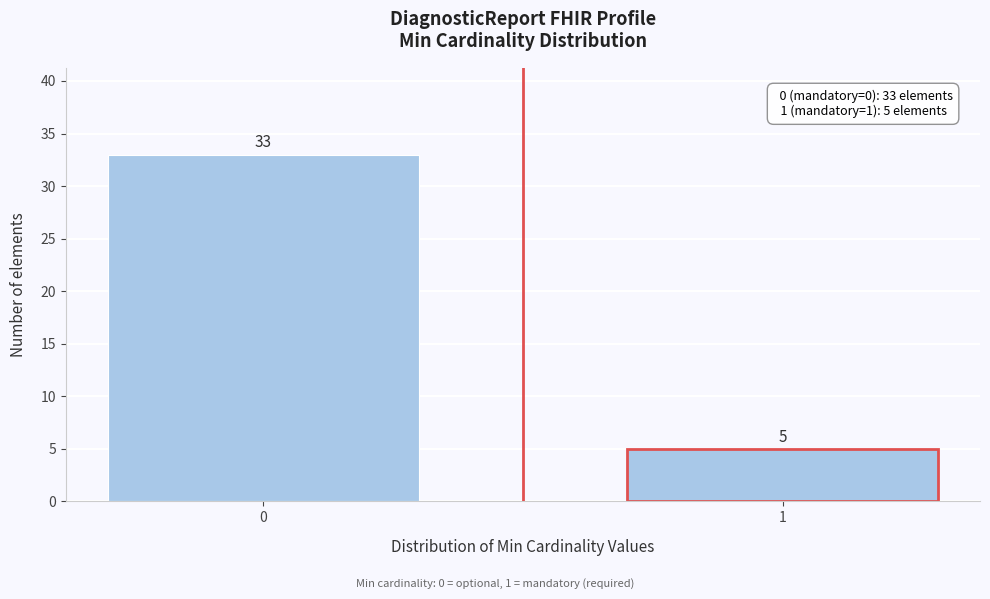

Reading left to right, transcribe all the data shown in this chart.

33	5